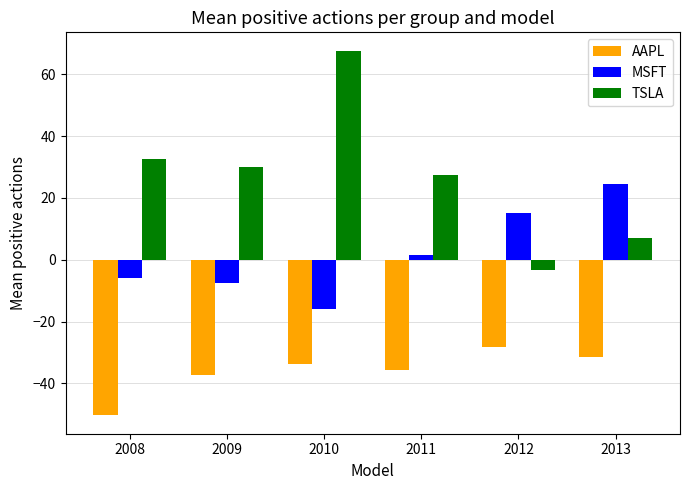

What is the sum of the AAPL values at 2013 and 2008?

-81.7